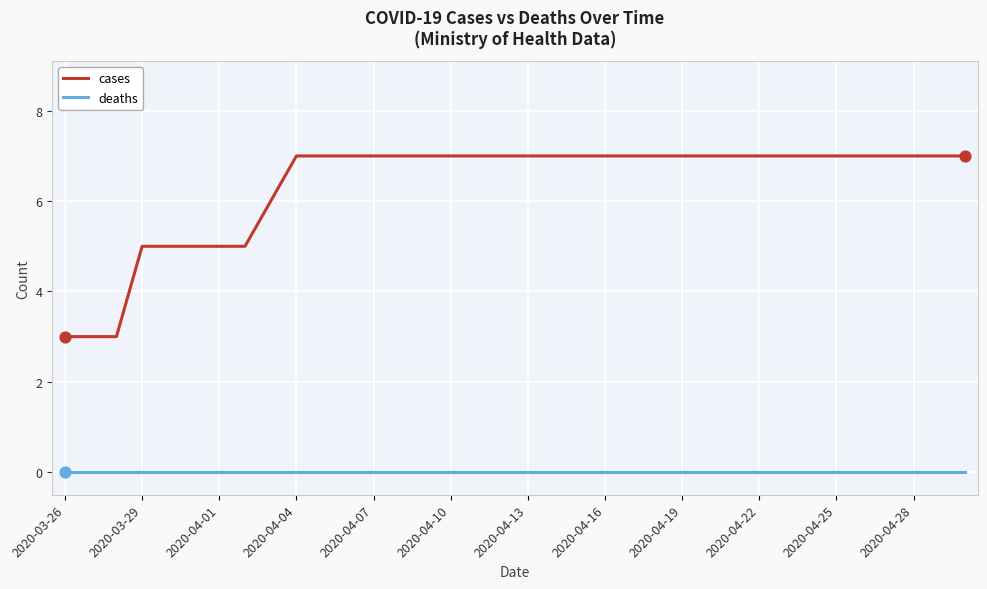

Which series has the largest total across all categories?

cases